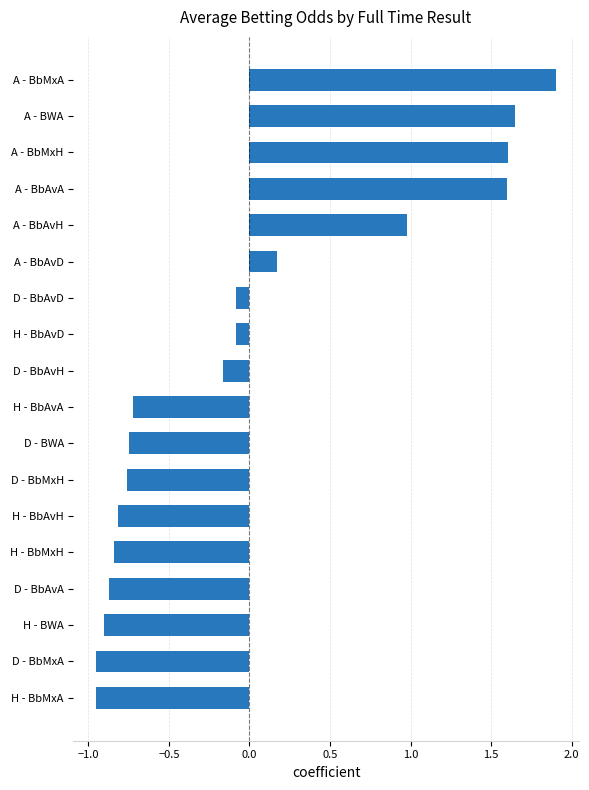

What is the difference between the second highest and minimum values?

2.6